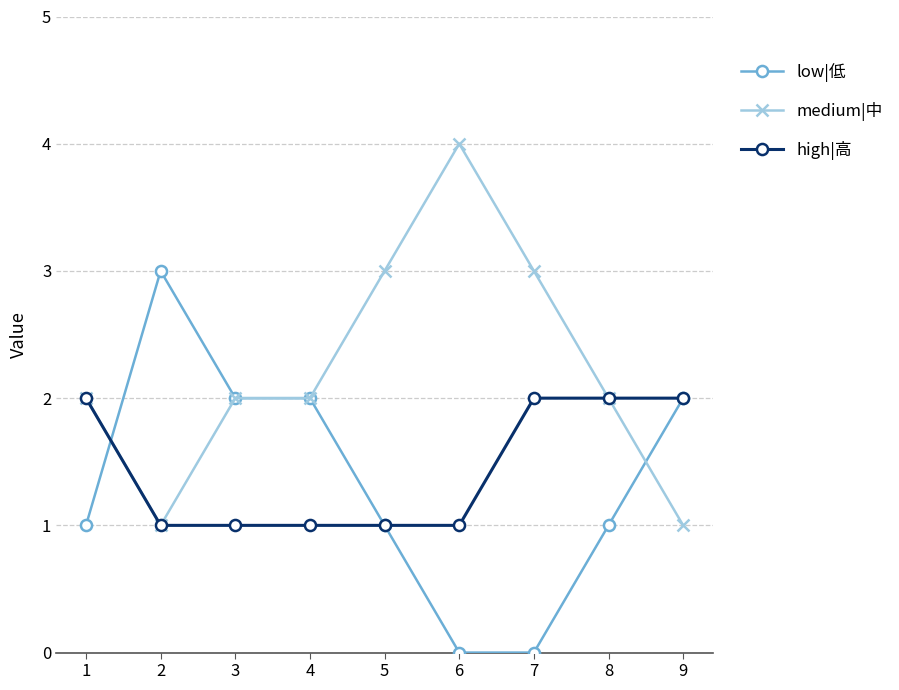

Count the number of data series in this chart.

3